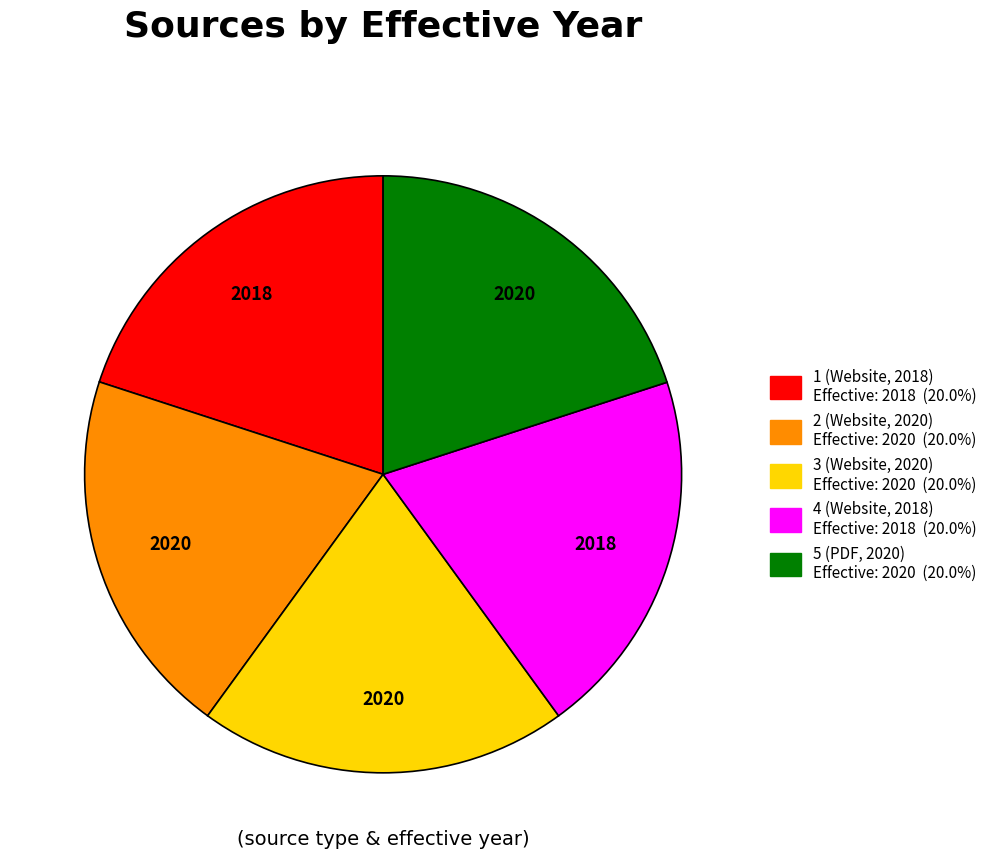

Does 3 (Website, 2020) represent more than half of the total?

No